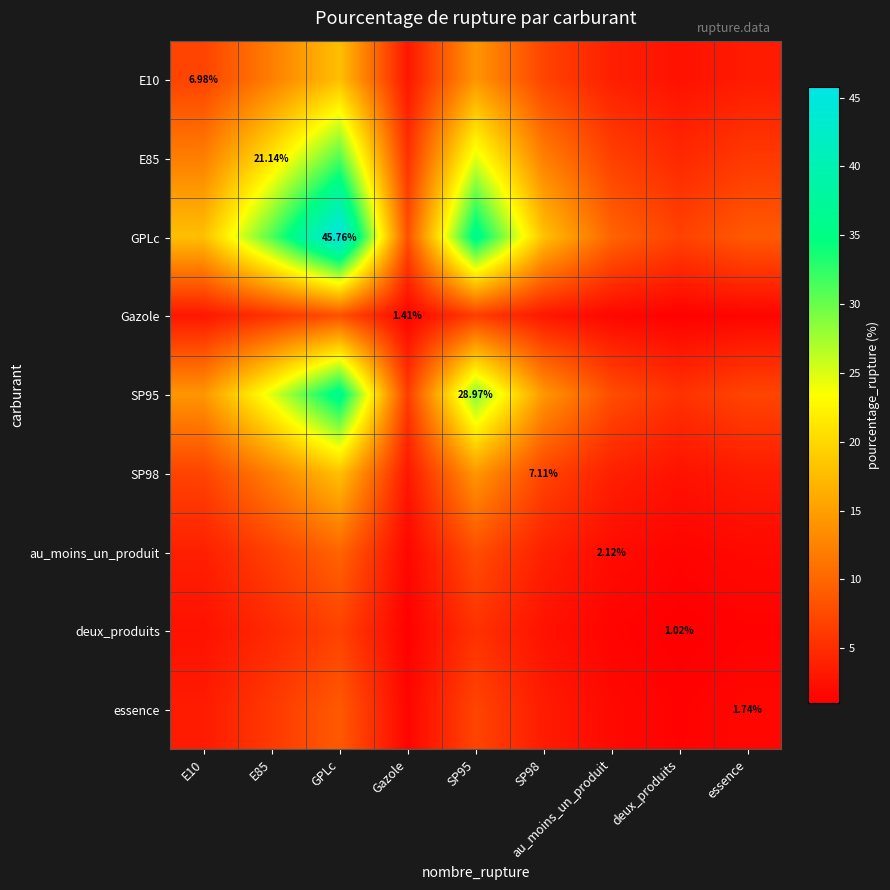

The value of SP98 at E85 is 12.3. True or false?

True